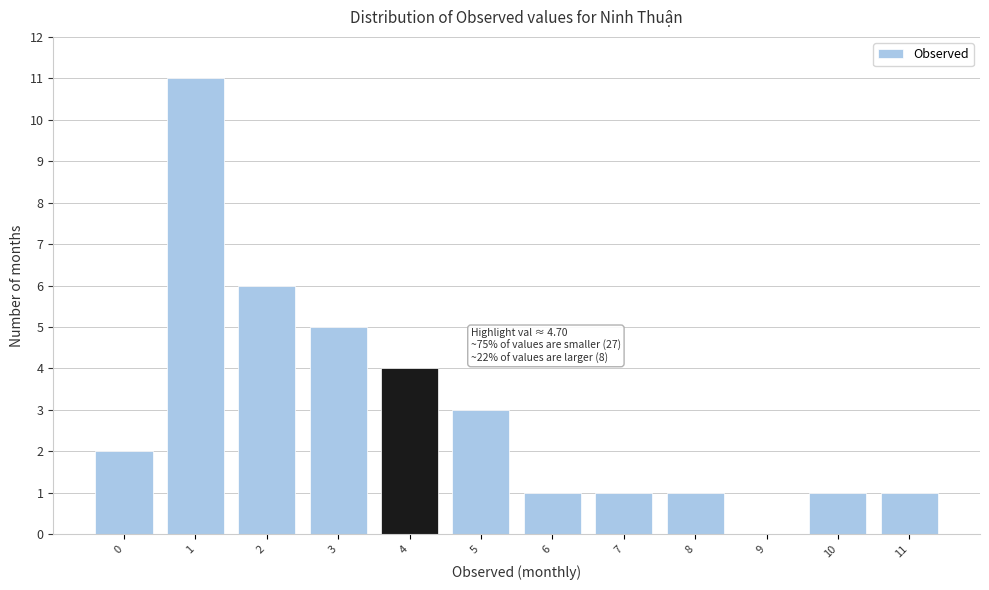

Reading right to left, list all the values displayed in this chart.

11=1	10=1	9=0	8=1	7=1	6=1	5=3	4=4	3=5	2=6	1=11	0=2